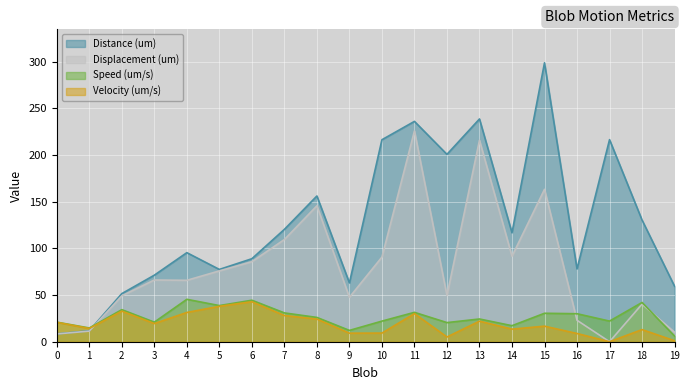

At how many categories does at least one series exceed 196?

6